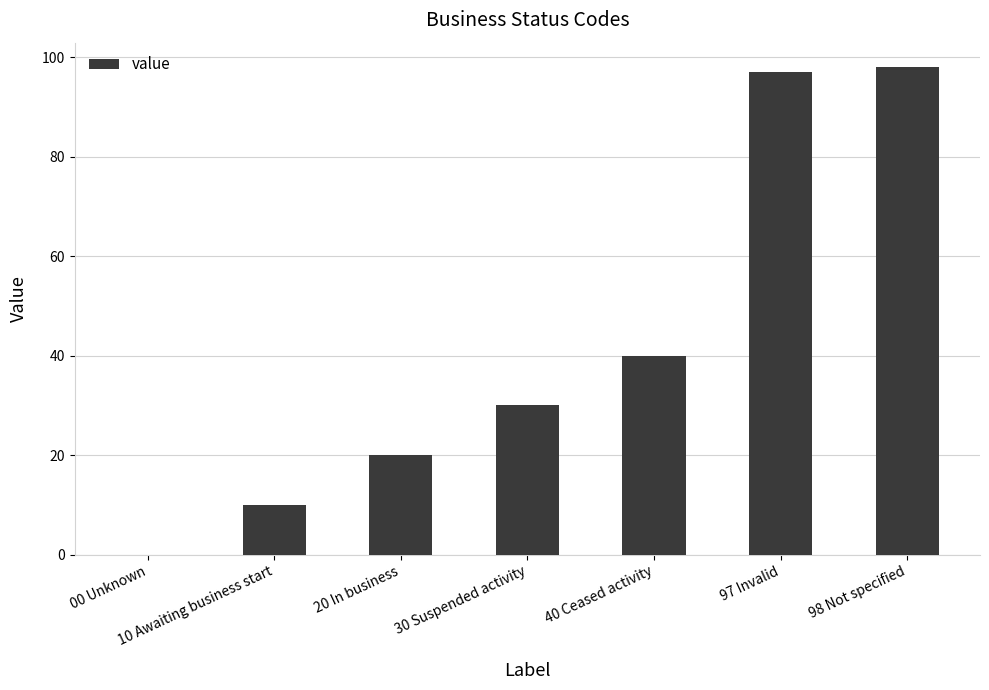

What is the change in value from 00 Unknown to 98 Not specified?

+98